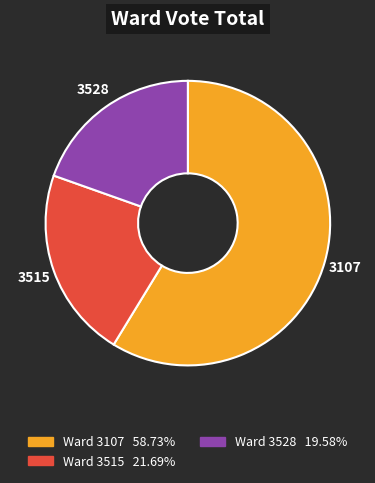

Combined, do 3528 and 3107 account for over 50%?

Yes